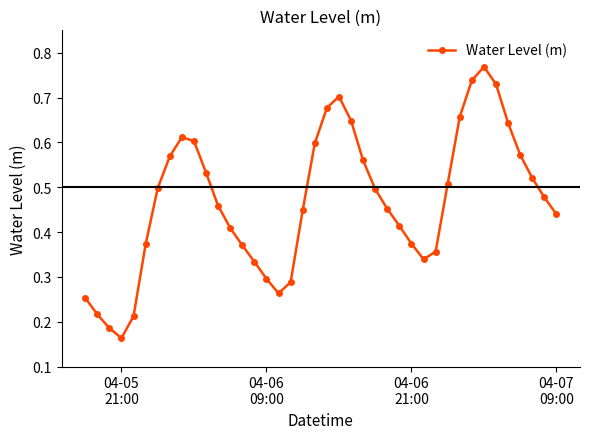

How many points are higher than both their immediate neighbors (excluding endpoints)?

3